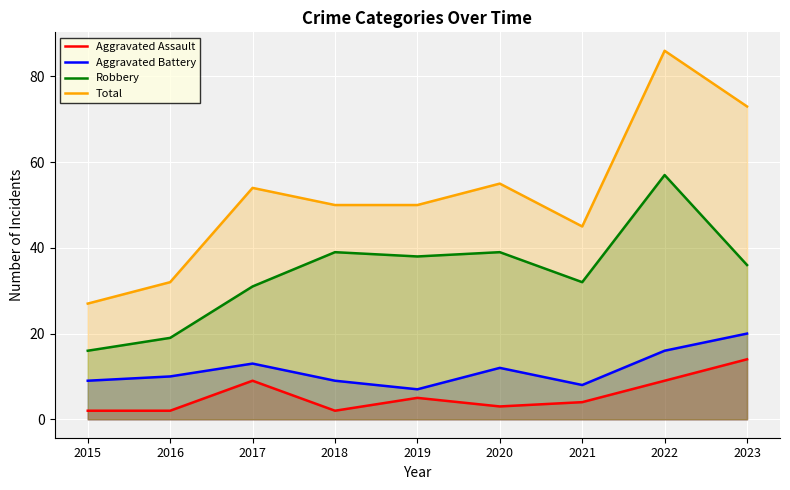

Is the value of Total at 2018 greater than the value of Aggravated Assault at 2017?

Yes